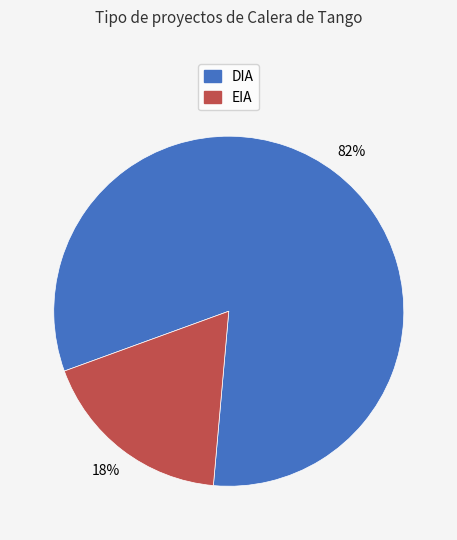

Rank the categories by value from lowest to highest.

EIA, DIA